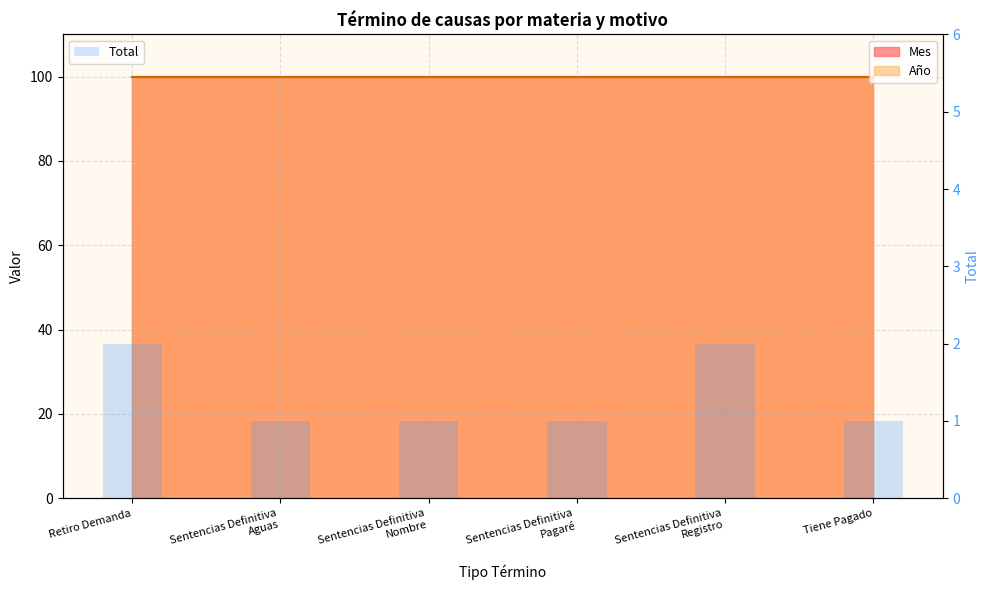

The chart shows a value of 2 at Sentencias Definitiva
Registro. True or false?

True